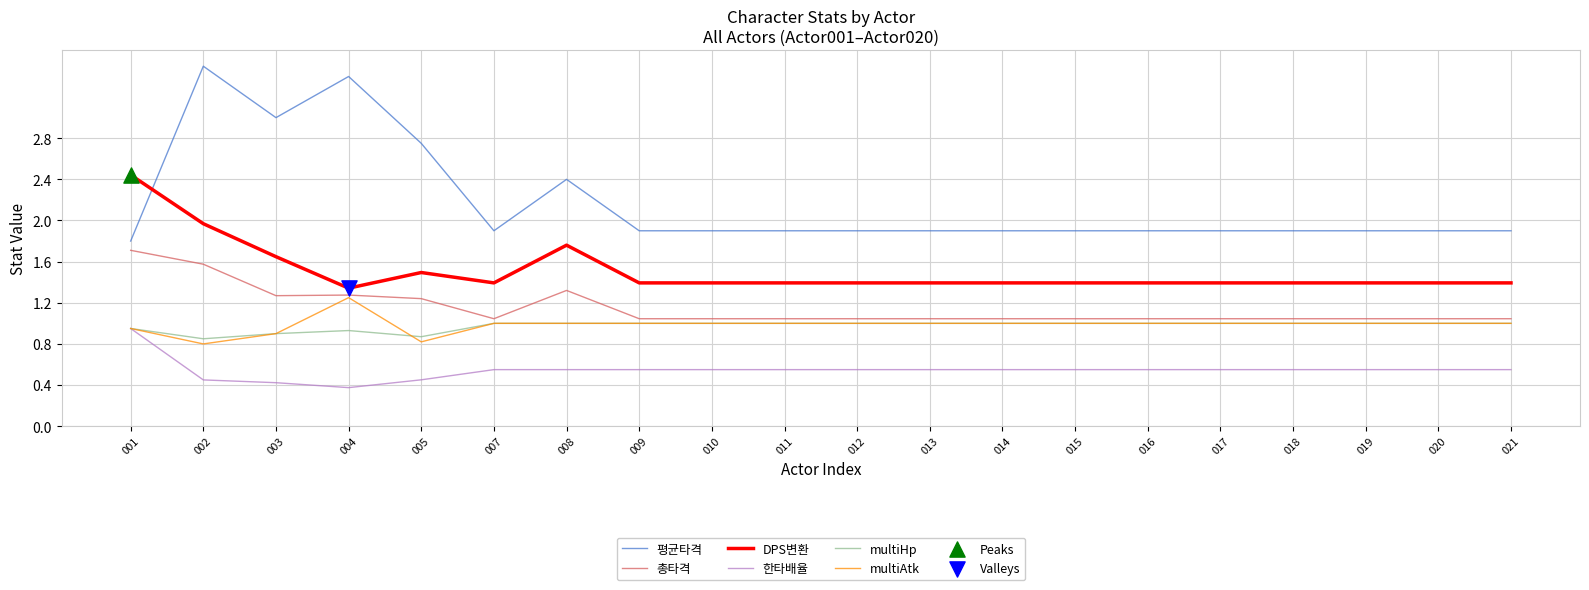

What is the total value across all series at 011?

6.9